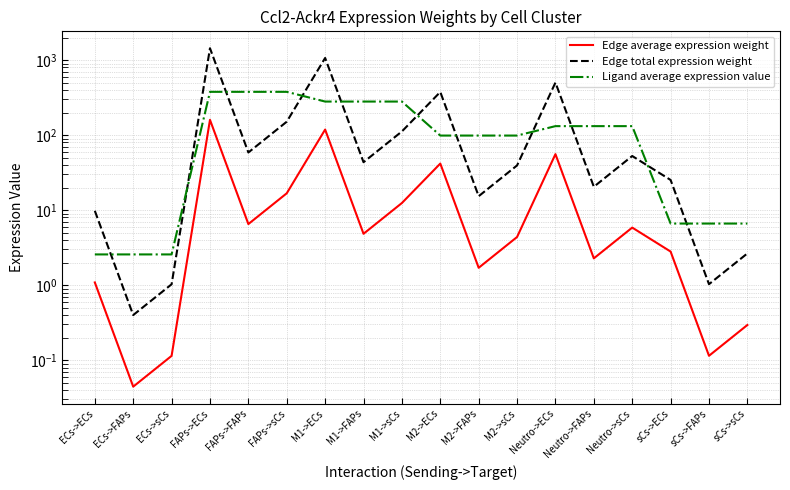

What are all the series names shown in the legend?

Edge average expression weight, Edge total expression weight, Ligand average expression value